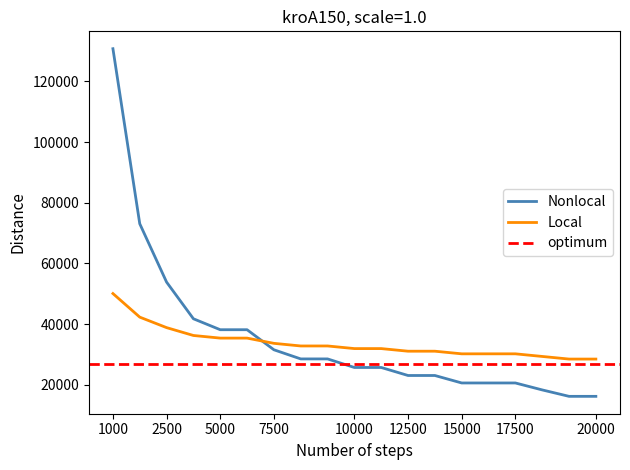

How many lines are shown in the chart?

2